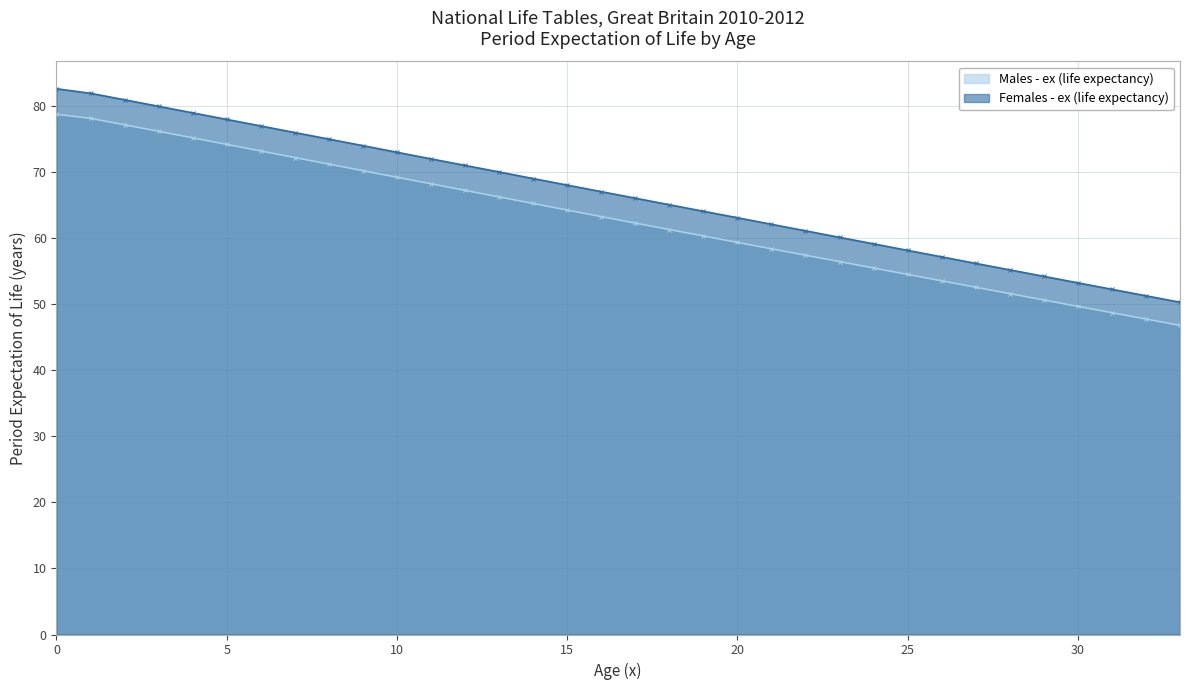

What value does the Males - ex (life expectancy) series have at 11?

68.2